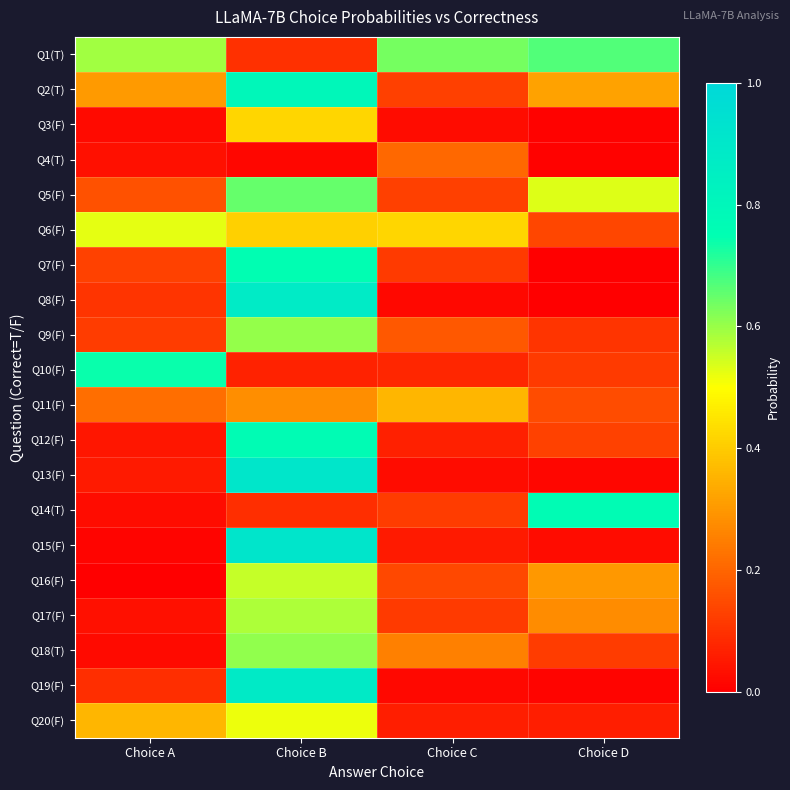

Which series has the widest spread of values?

Q15(F)